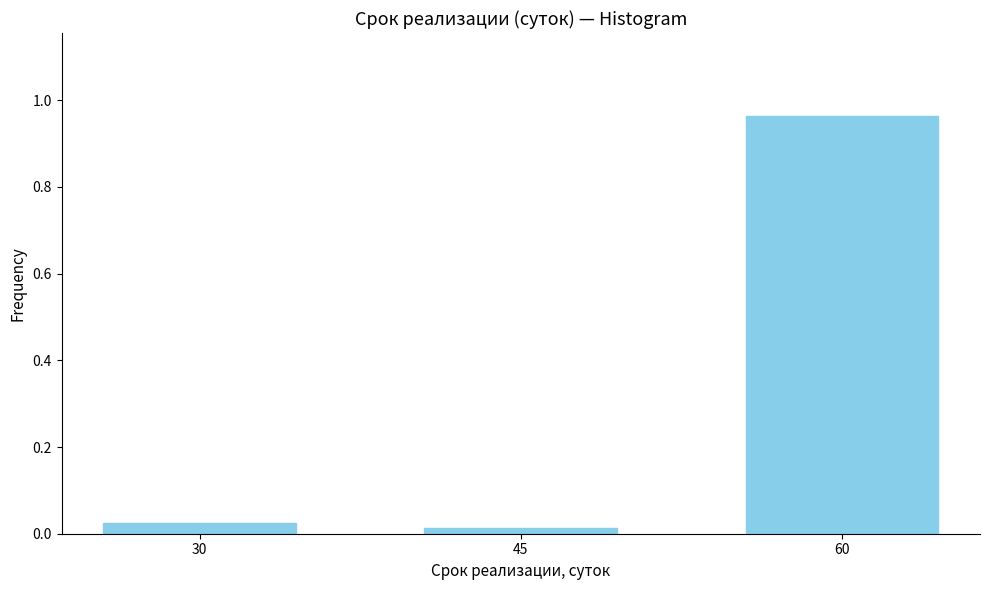

Which label corresponds to the largest value in the chart?

60